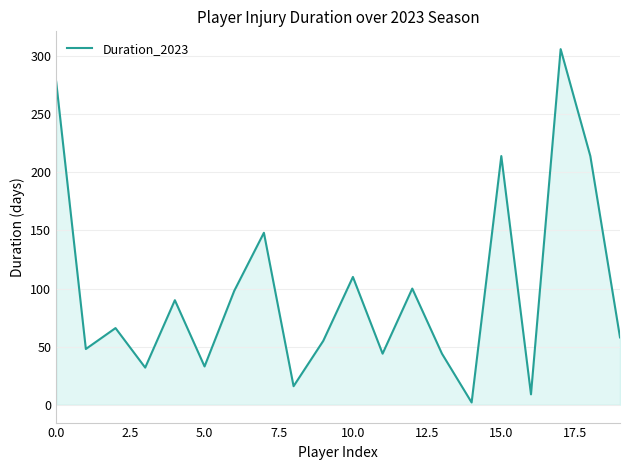

What is the difference between the maximum and minimum values?

304